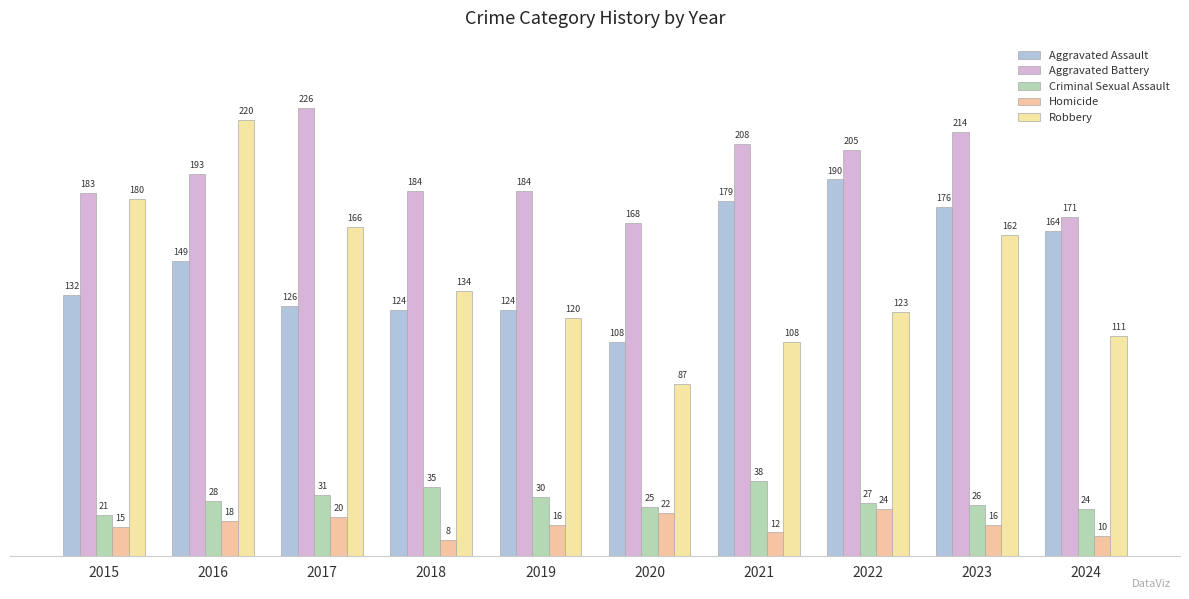

At which category does the chart reach its peak across all series?

2017